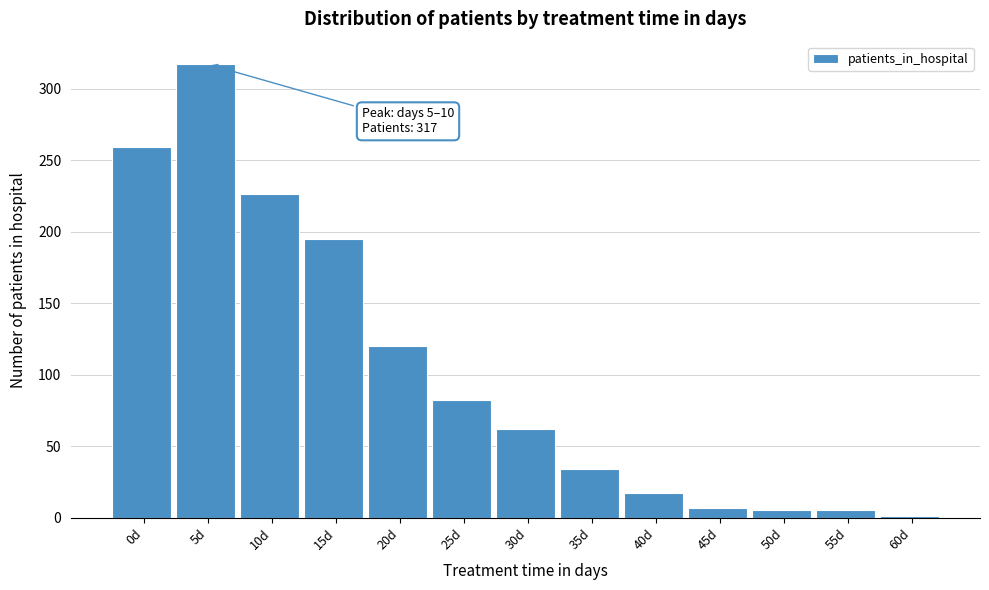

Reading right to left, list all the values displayed in this chart.

60d=1	55d=5	50d=5	45d=7	40d=17	35d=34	30d=62	25d=82	20d=120	15d=195	10d=226	5d=317	0d=259